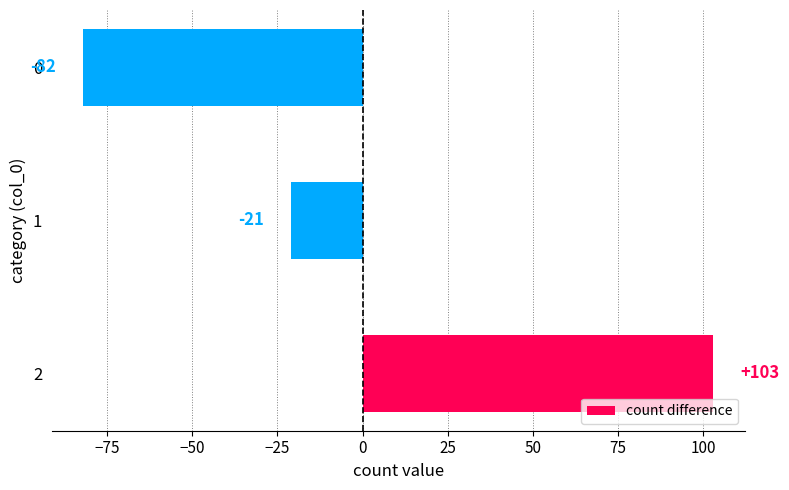

What is the change in value from 2 to 1?

-124